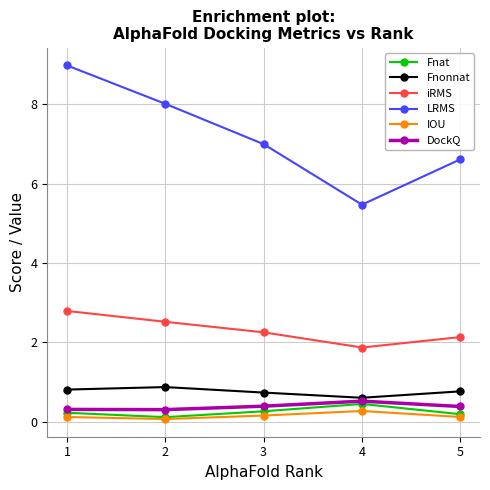

Does the chart display data point markers on the line(s)?

Yes